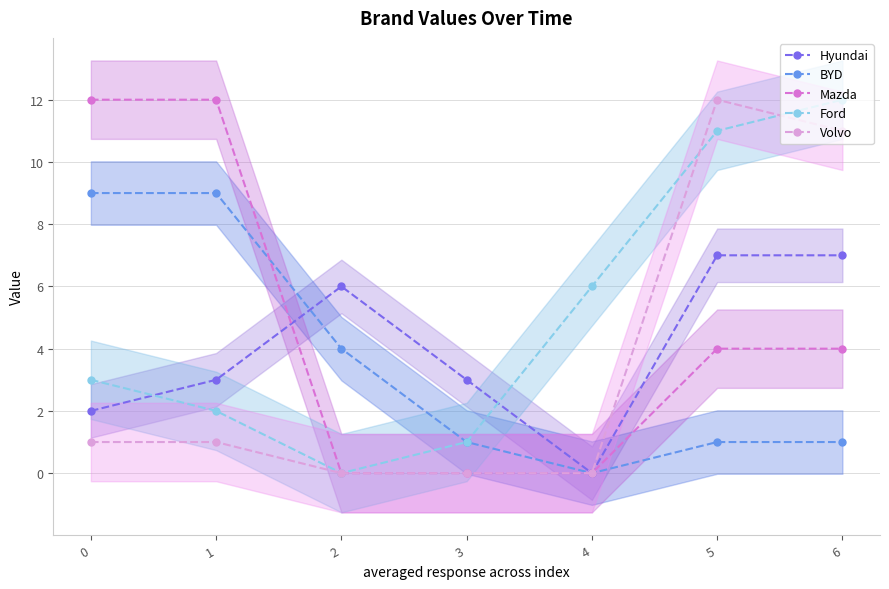

How many intersections are there between Hyundai and Ford?

2